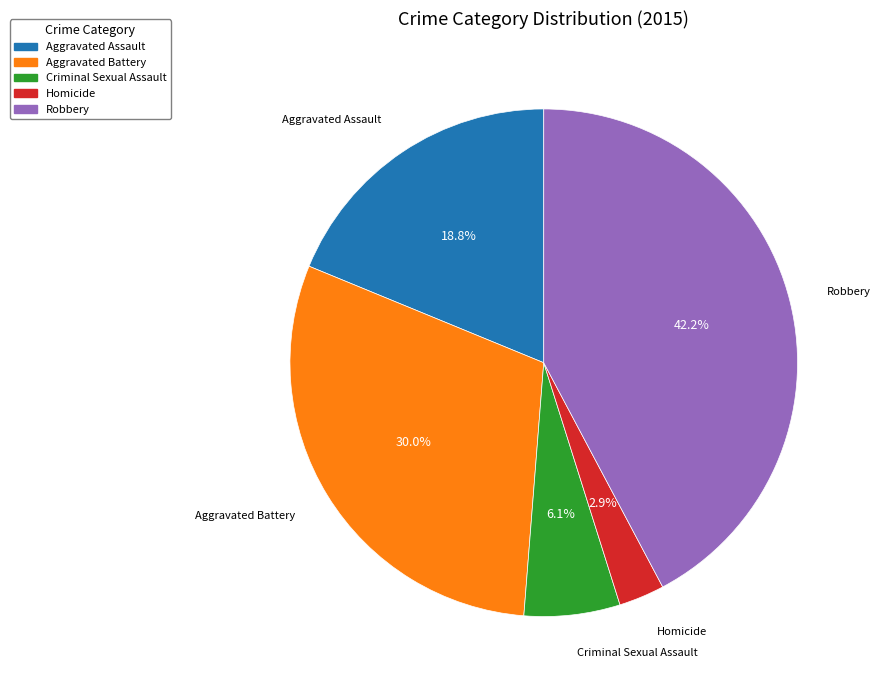

To the nearest percent, what is the combined percentage of Aggravated Battery and Aggravated Assault?

49%